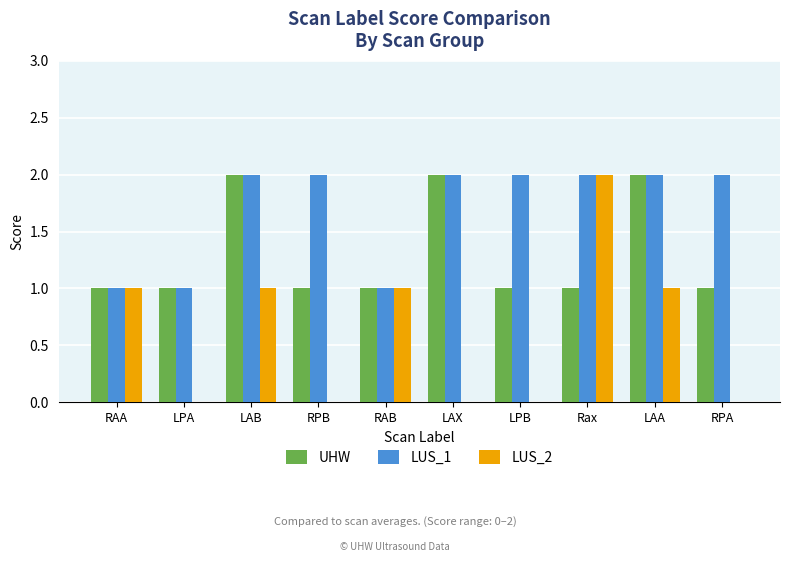

Between LPA and RAB, which series saw the biggest shift?

LUS_2